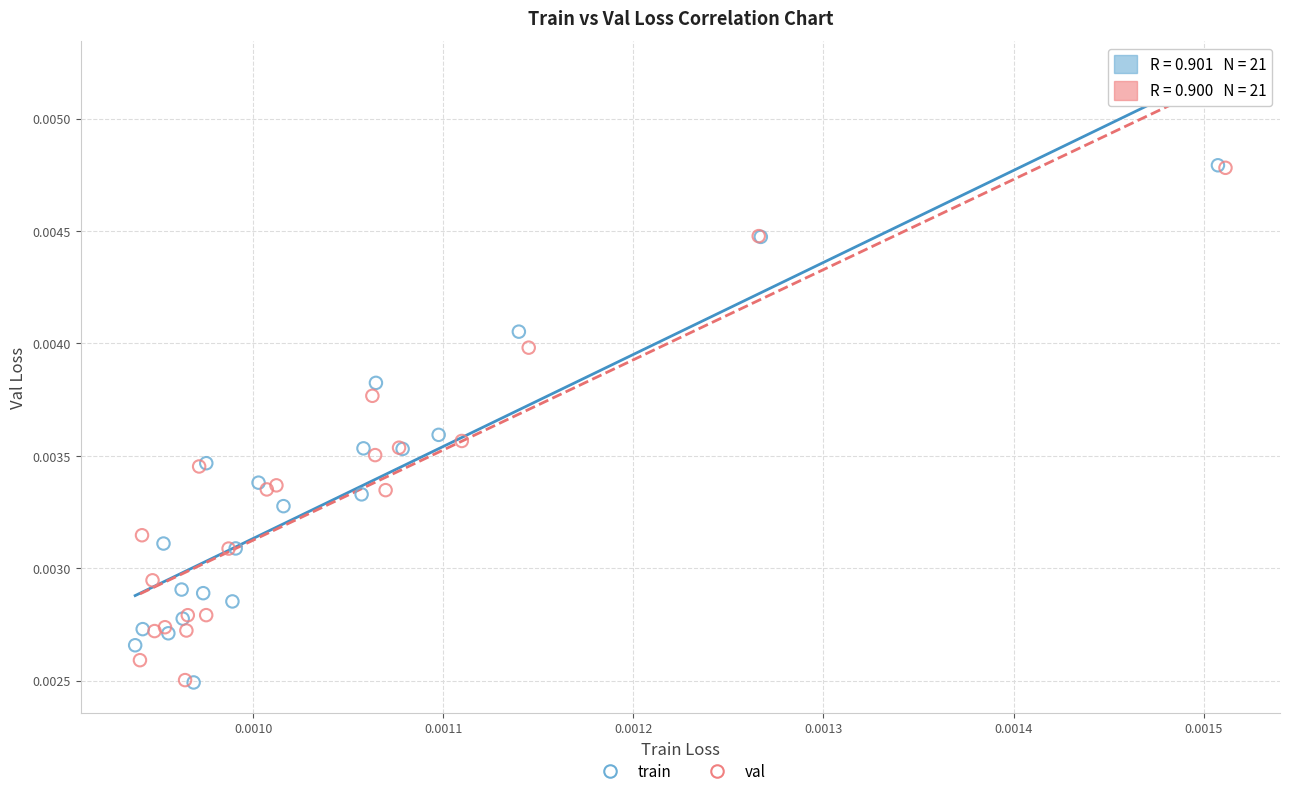

What are all the series names shown in the legend?

train, val